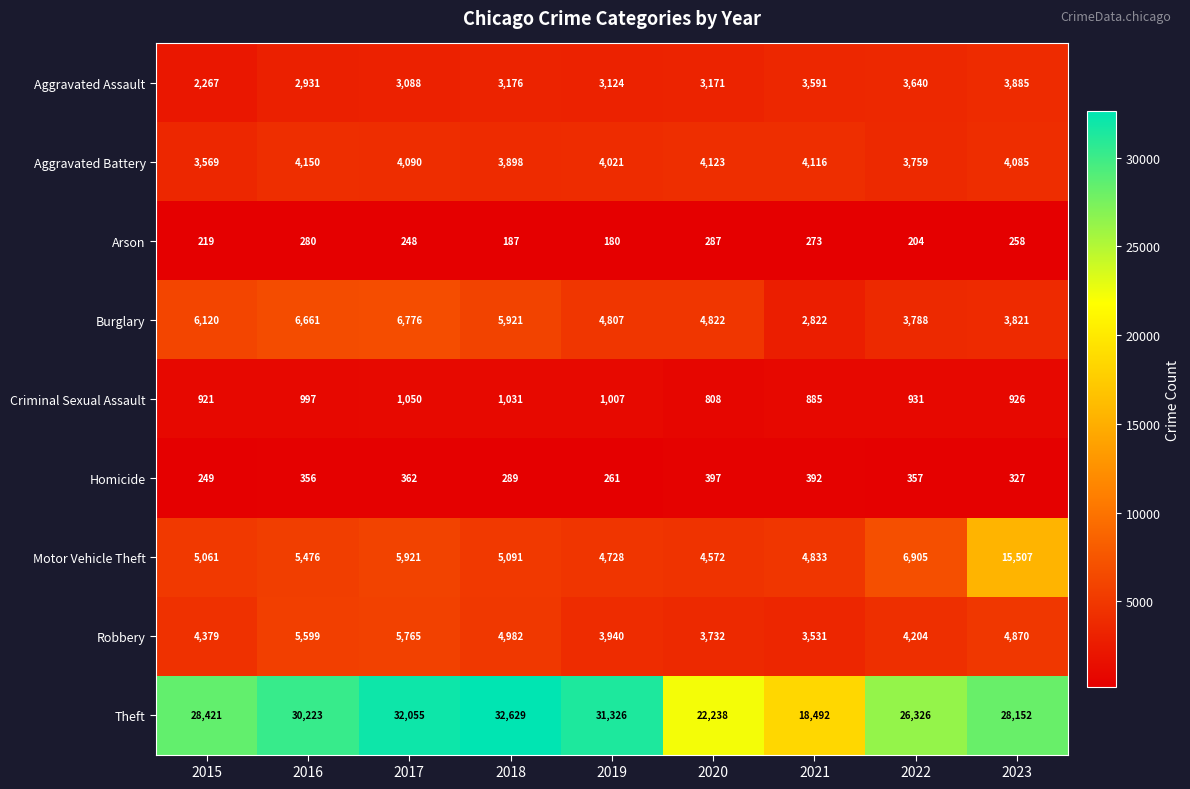

List the series in order of their peak value, highest first.

Theft, Motor Vehicle Theft, Burglary, Robbery, Aggravated Battery, Aggravated Assault, Criminal Sexual Assault, Homicide, Arson